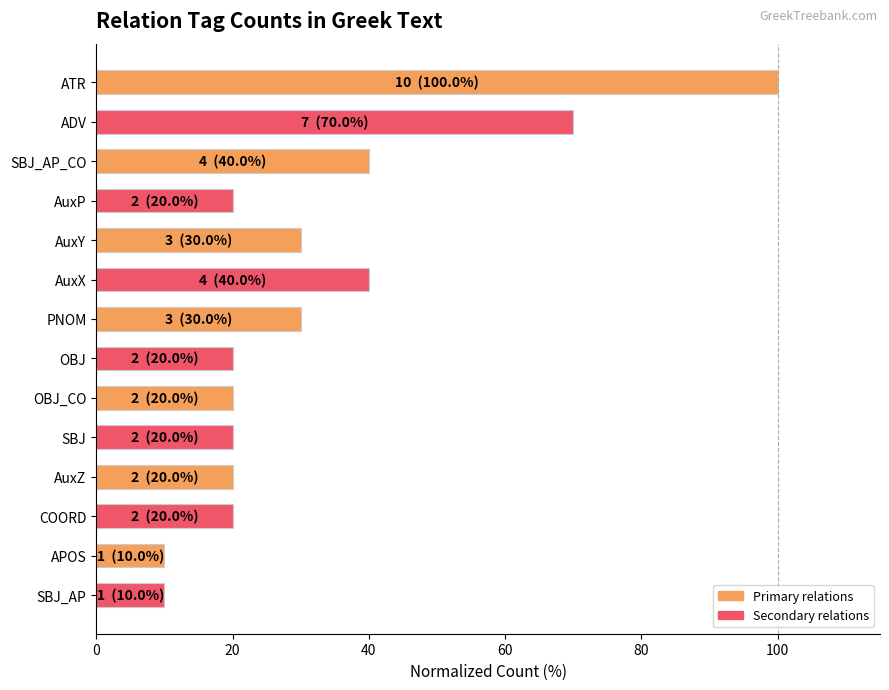

What is the sum of all values?

450